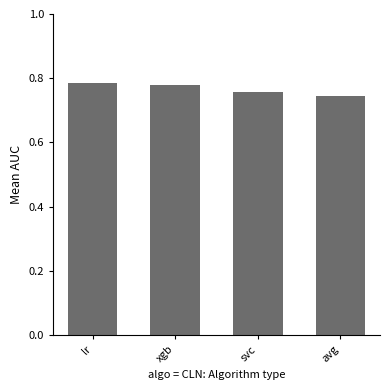

How many values are between 0 and 1?

4